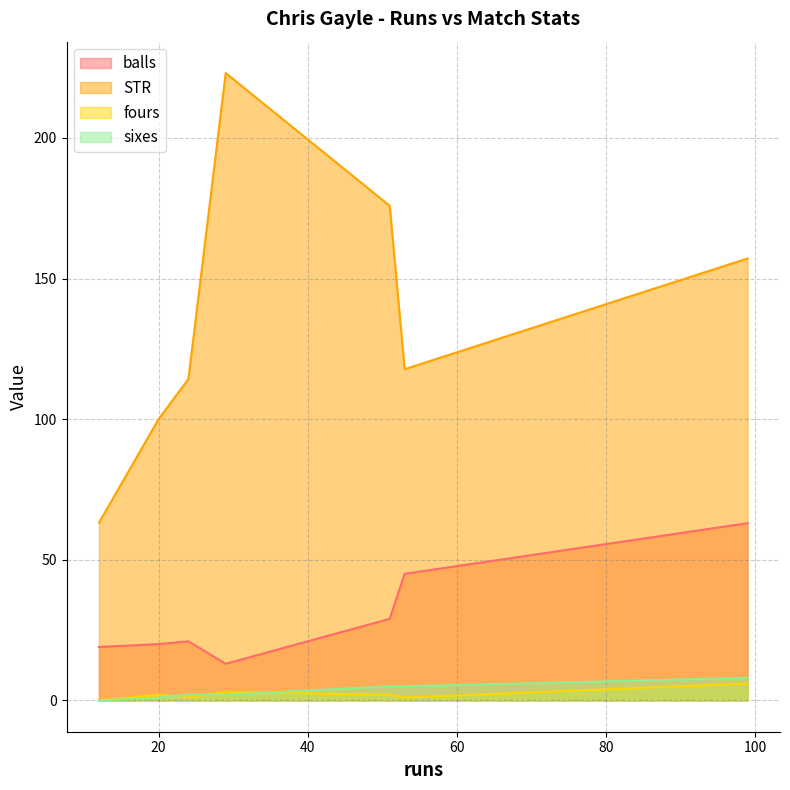

List the labels in order of sixes value, largest first.

99, 53, 51, 24, 29, 20, 12